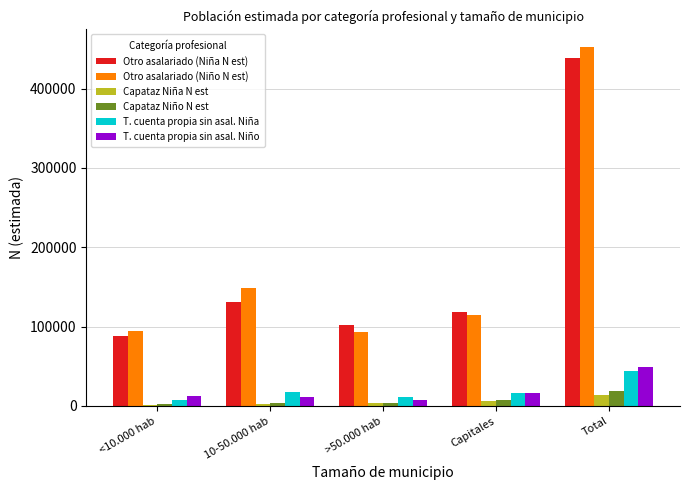

What is the sum of the T. cuenta propia sin asal. Niña values at >50.000 hab and Capitales?

26972